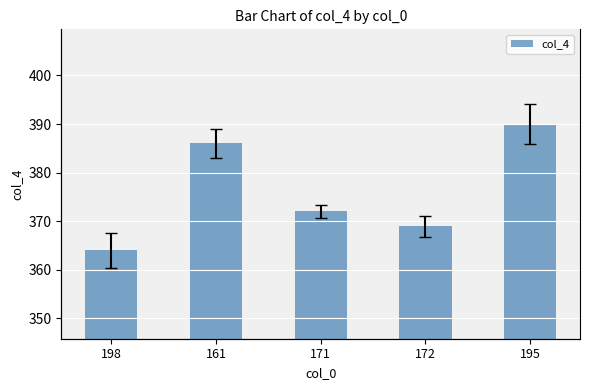

How many data points are above 372?

2